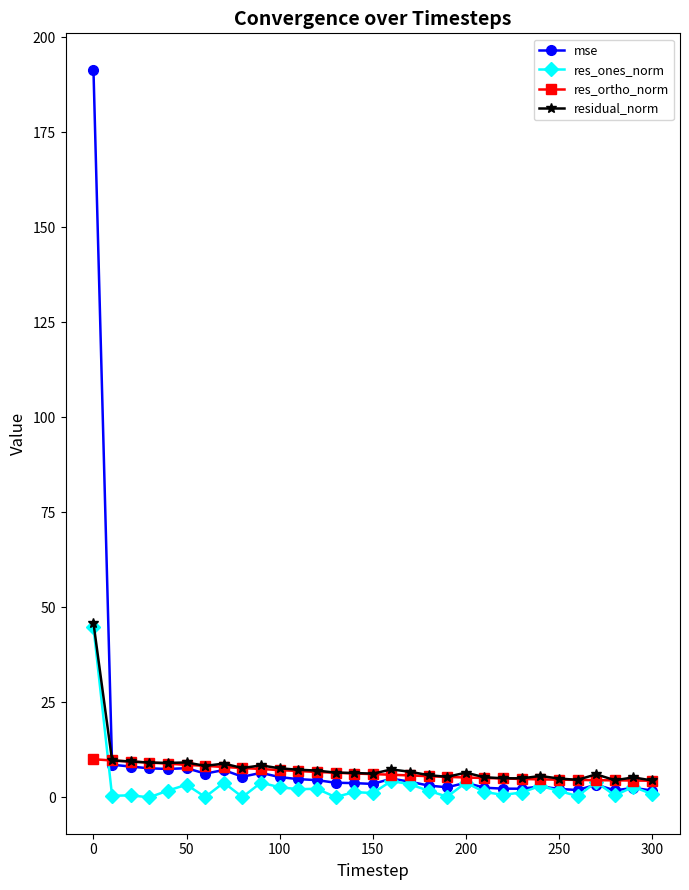

Which series has the widest spread of values?

mse